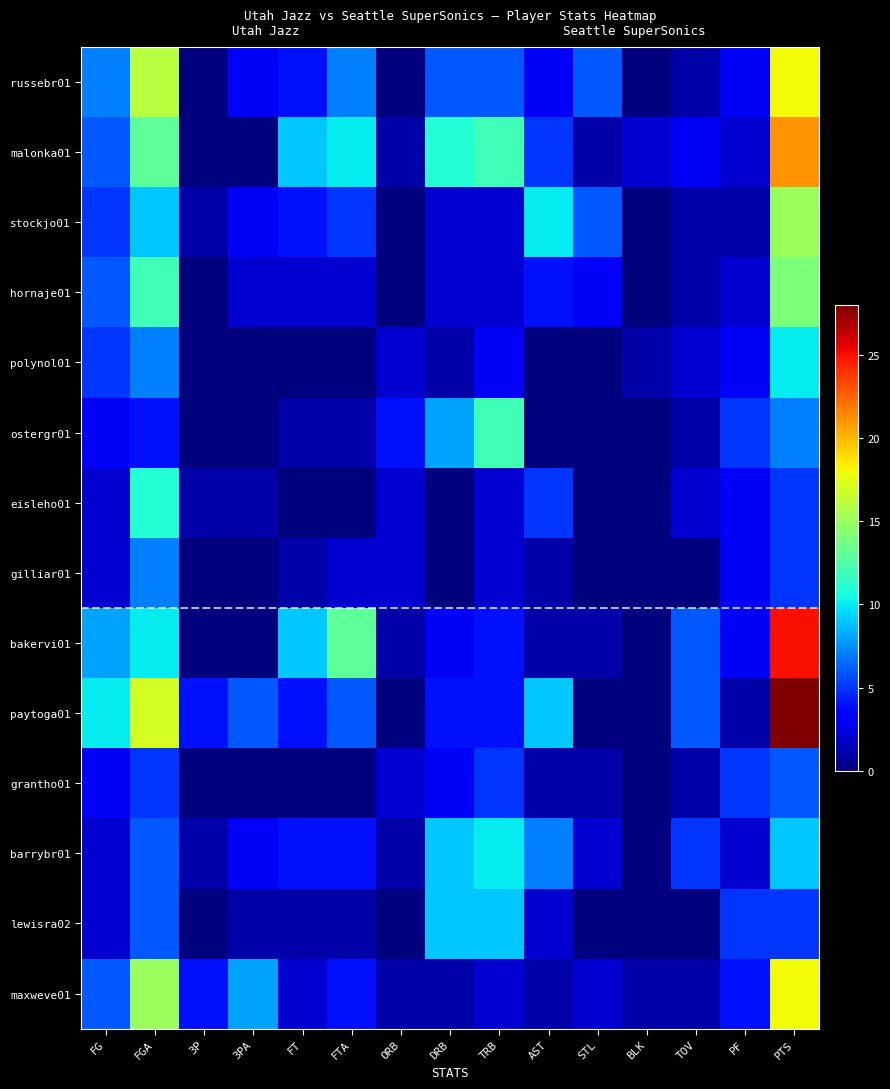

Rank the series at DRB from lowest to highest value.

eisleho01, gilliar01, polynol01, maxweve01, stockjo01, hornaje01, bakervi01, grantho01, paytoga01, russebr01, ostergr01, barrybr01, lewisra02, malonka01